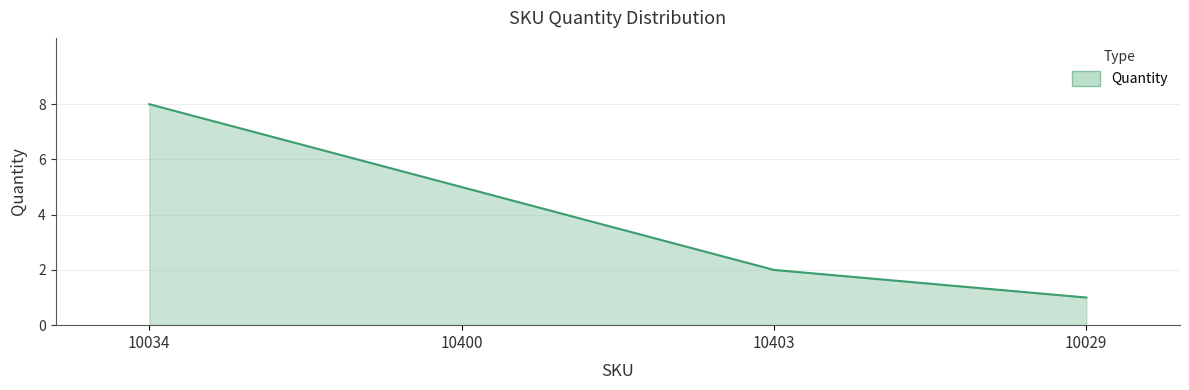

List the labels in order of value, largest first.

10034, 10400, 10403, 10029